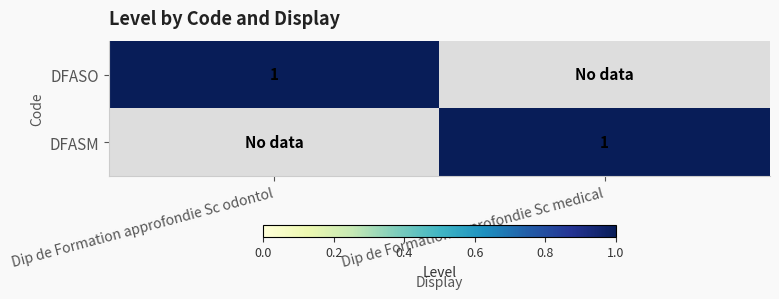

The DFASO series shows 1 at Dip de Formation approfondie Sc odontol. True or false?

True